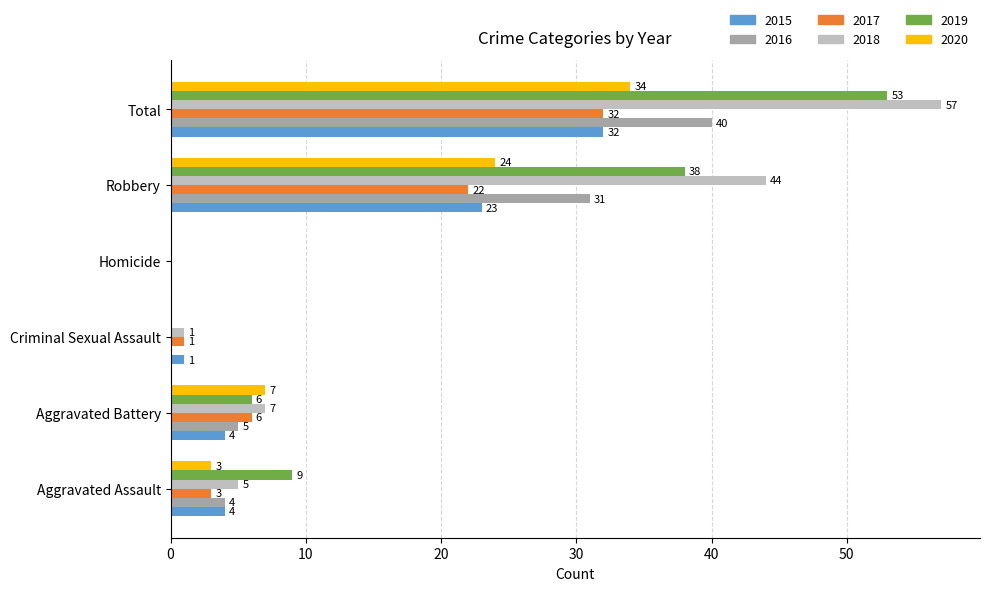

How many values in 2016 are above zero?

4